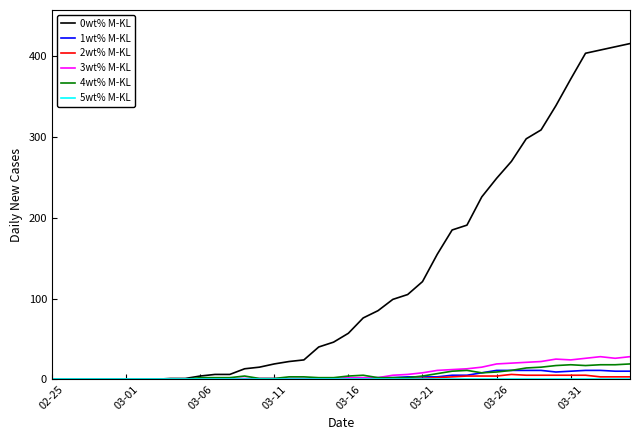

Which series has the largest range (max minus min)?

0wt% M-KL